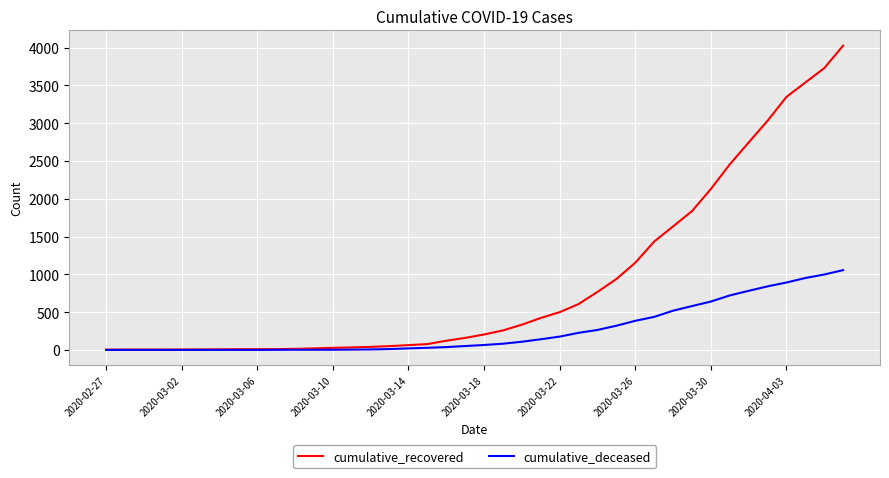

Rank the series by their maximum value, from lowest to highest.

cumulative_deceased, cumulative_recovered